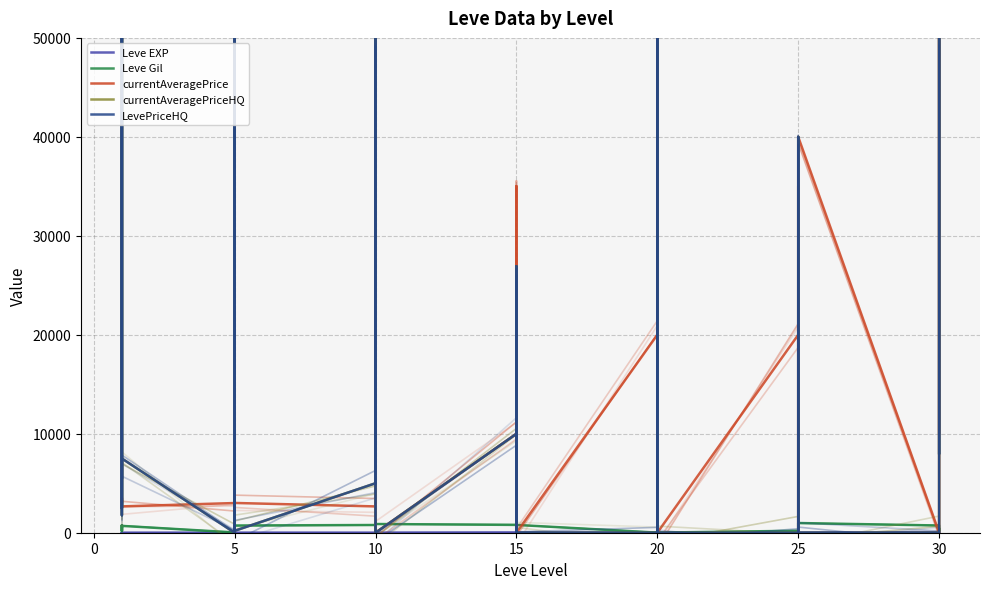

What is the difference between the second highest and second lowest values in the currentAveragePrice series?

50000